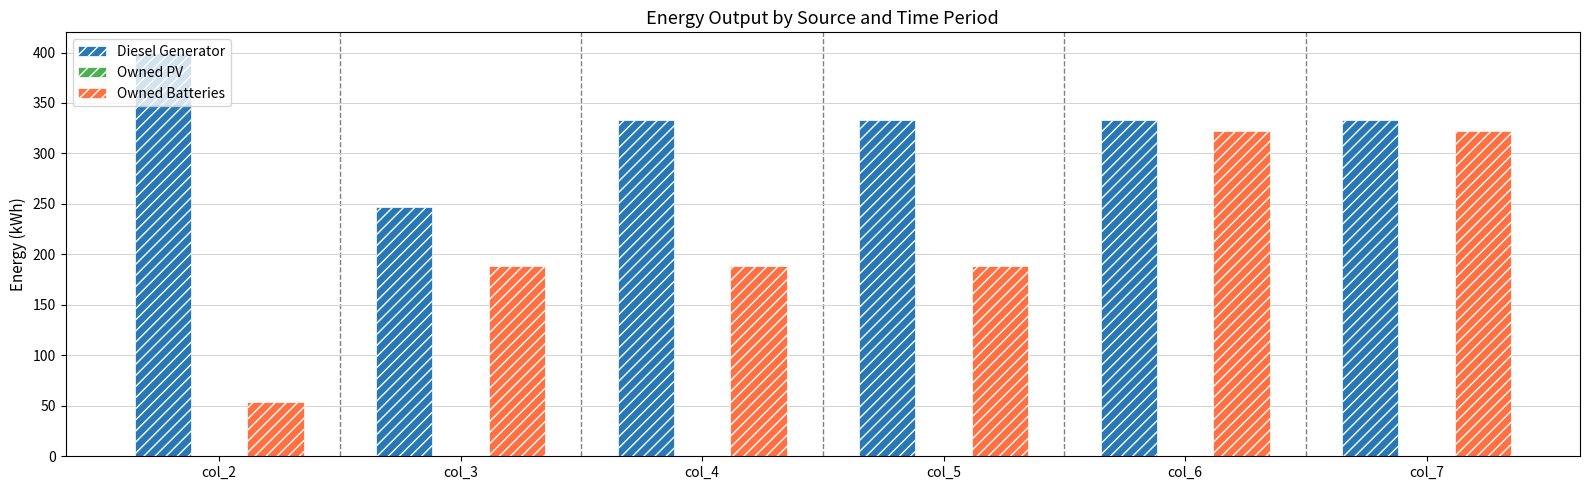

List the series in order of their peak value, highest first.

Diesel Generator, Owned Batteries